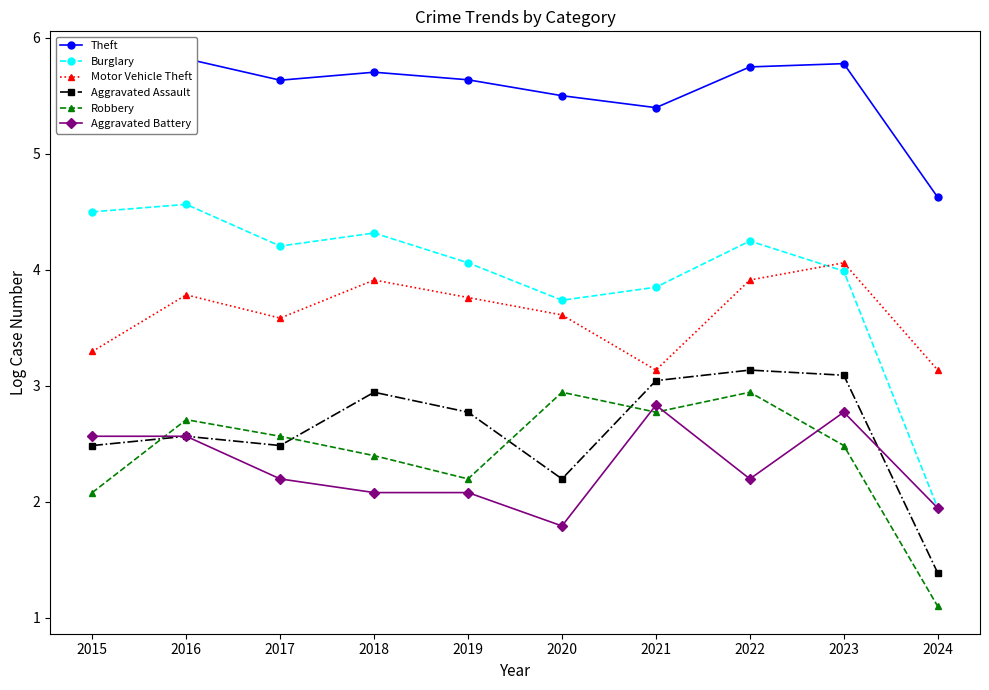

How many values in the Burglary series are below 4?

4